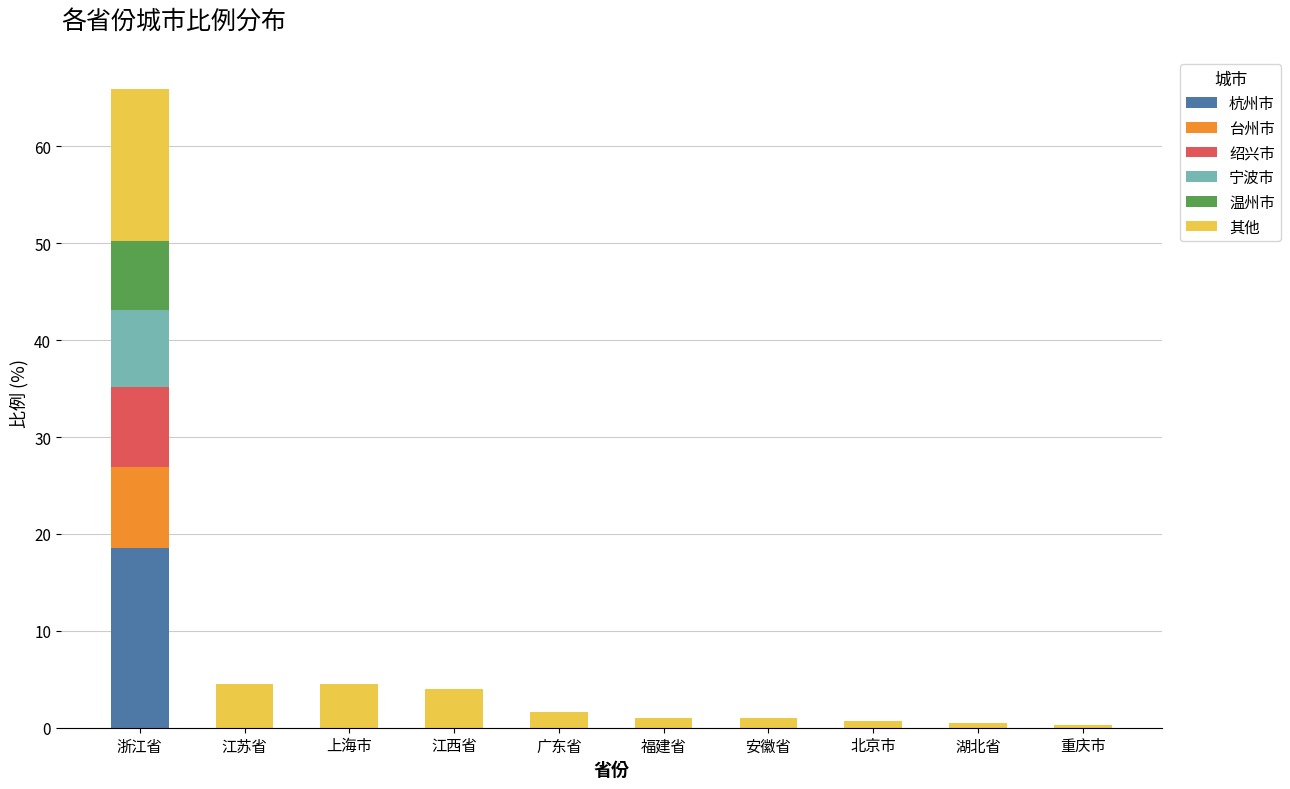

What is the sum of all 杭州市 values?

18.6